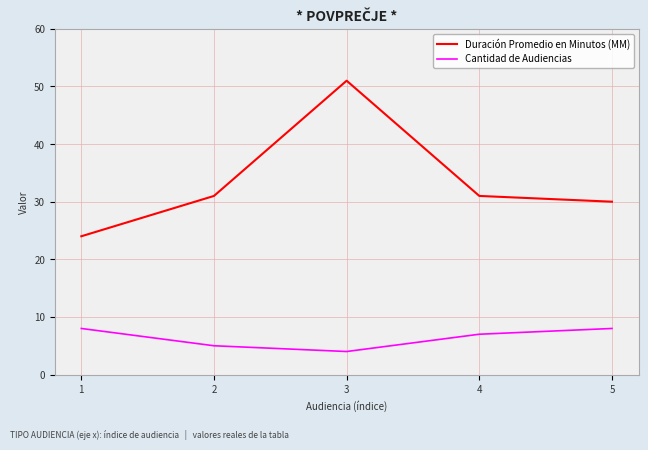

At which label does Duración Promedio en Minutos (MM) reach its minimum?

1